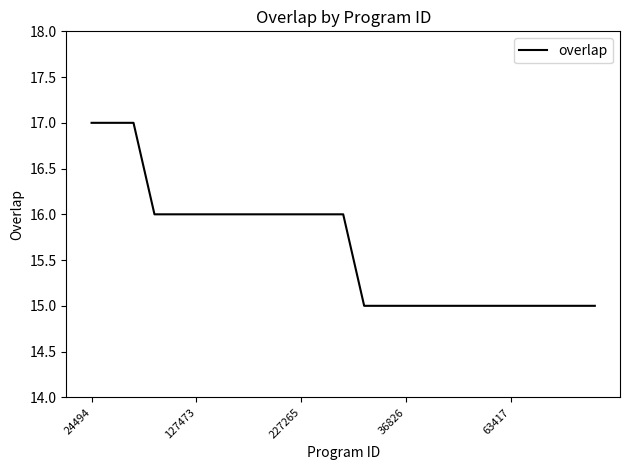

What is the greatest value displayed?

17